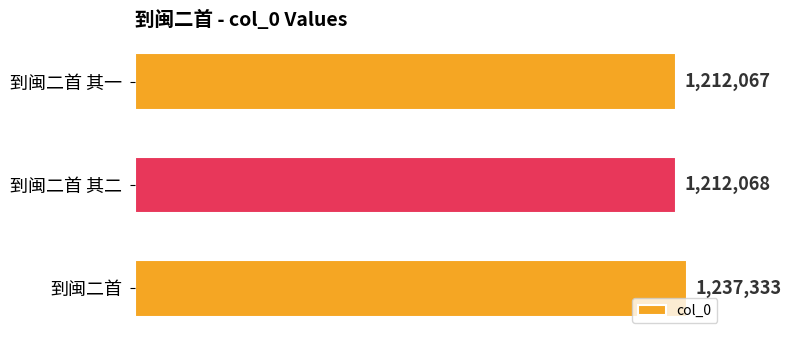

Does the chart contain any negative values?

No